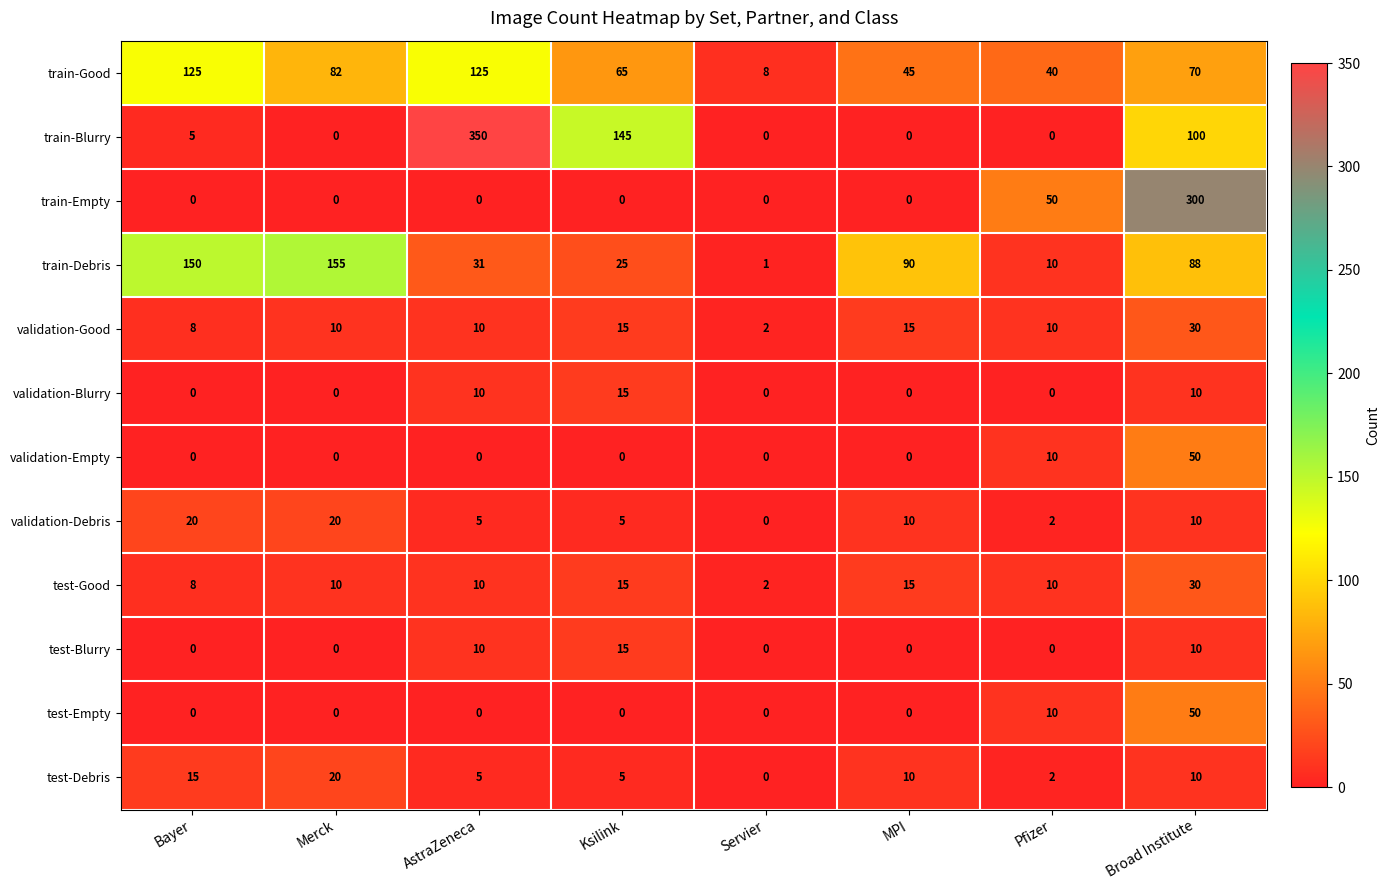

At which category is the sum across all series the highest?

Broad Institute